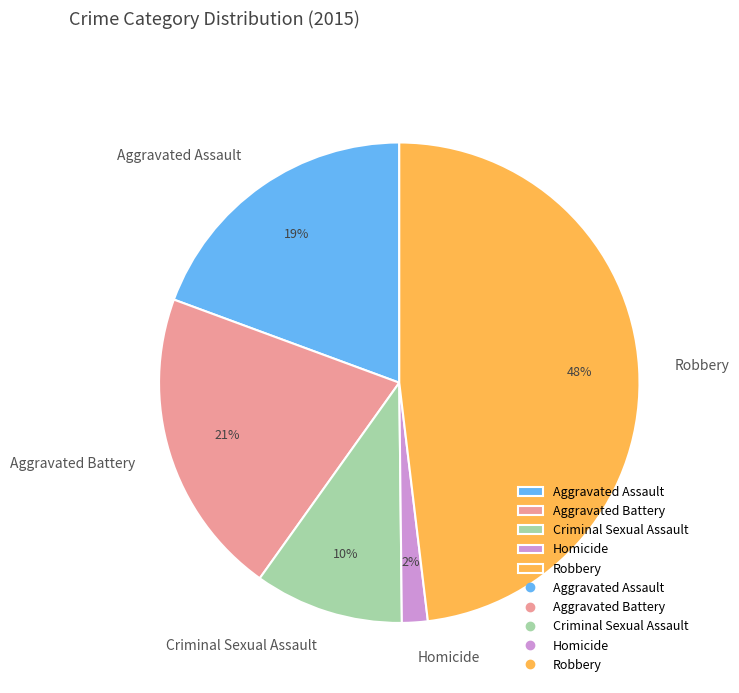

Approximately how many times larger is the value at Robbery compared to Criminal Sexual Assault?

4.8